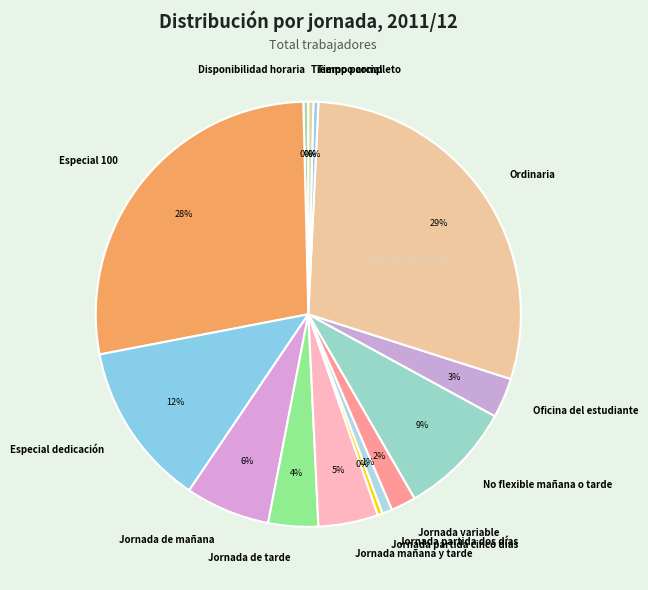

Is the sum of Tiempo parcial and Especial 100 greater than half?

No